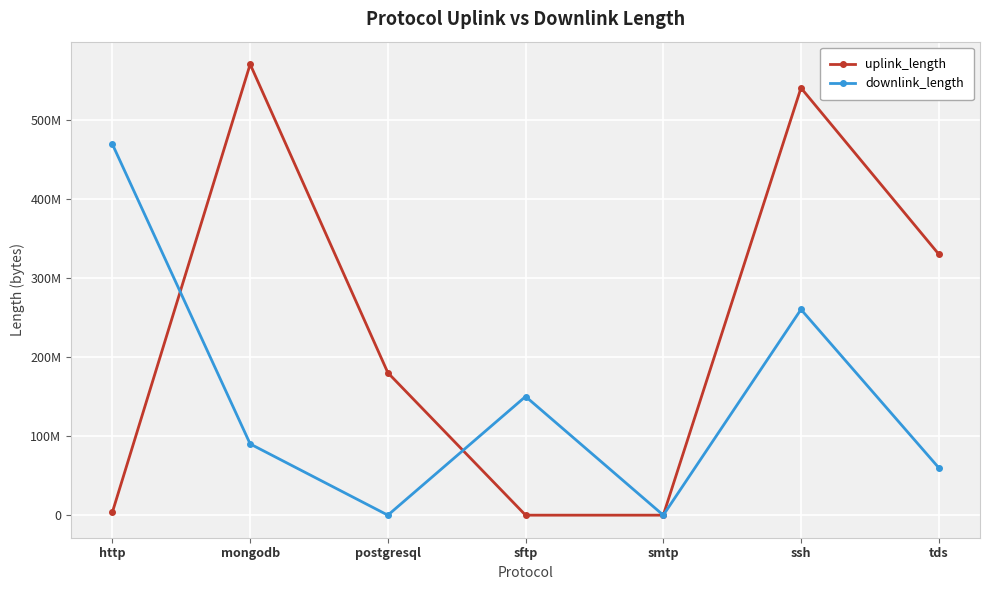

At smtp, list the series in order from largest to smallest.

downlink_length, uplink_length